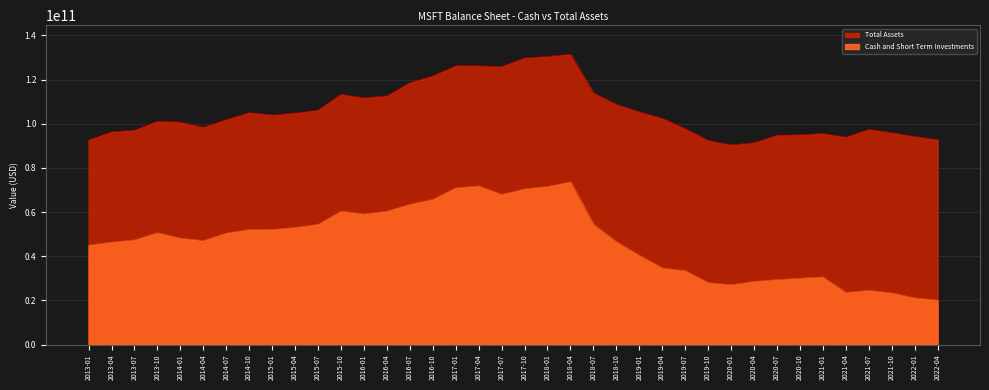

Reading right to left, transcribe all the data shown in this chart.

Cash and Short Term Investments: 20115000000	21124000000	23356000000	24532000000	23585000000	30588000000	30012000000	29419000000	28574000000	27062000000	28035000000	33413000000	34643000000	40383000000	46548000000	54431000000	73683000000	71588000000	70492000000	67974000000	71845000000	70968000000	65756000000	63512000000	60375000000	59107000000	60416000000	54419000000	53022000000	52107000000	52074000000	50469000000	47065000000	48201000000	50610000000	47388000000	46376000000	45000000000
Total Assets: 92797000000	94262000000	95981000000	97497000000	93896000000	95601000000	95003000000	94853000000	91394000000	90426000000	92492000000	97793000000	102462000000	105429000000	108784000000	114008000000	131510000000	130522000000	129818000000	125950000000	126248000000	126287000000	121652000000	118654000000	112642000000	111773000000	113373000000	106212000000	104922000000	103978000000	105070000000	101856000000	98427000000	100741000000	101191000000	97084000000	96378000000	92643000000